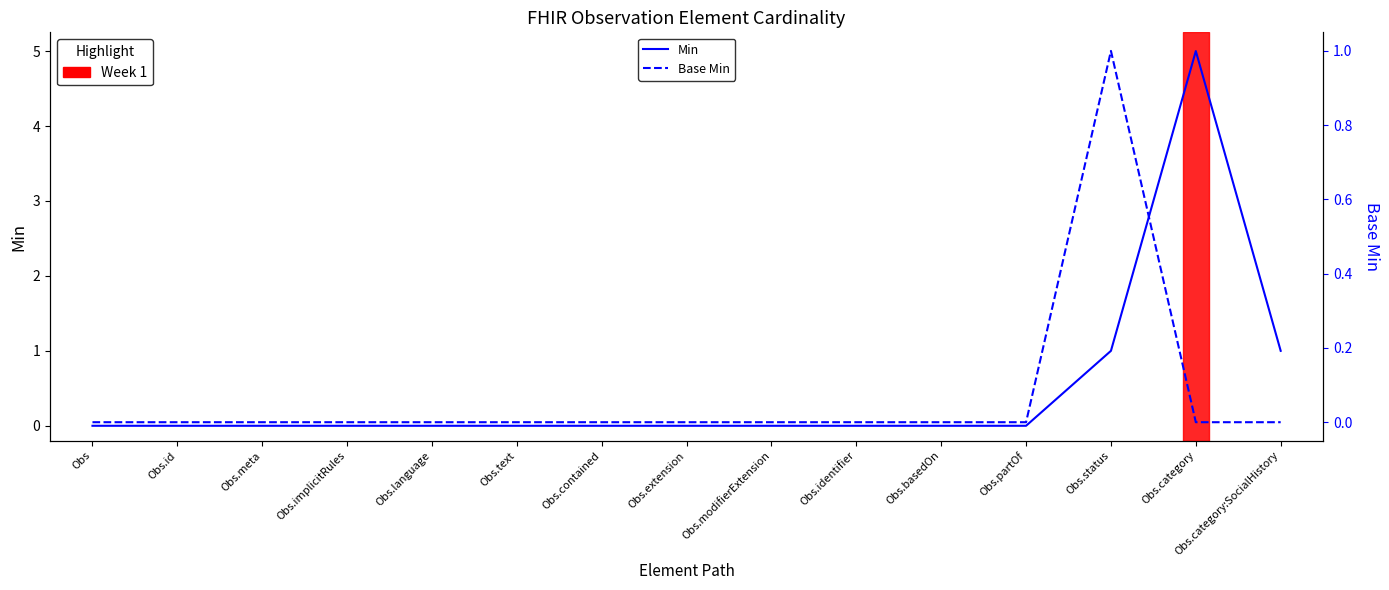

At how many categories does at least one series exceed 0?

3